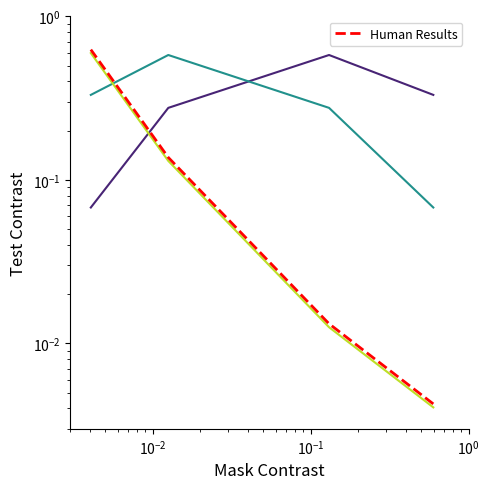

What is the difference between the maximum and minimum values in the col_2 series?

0.5